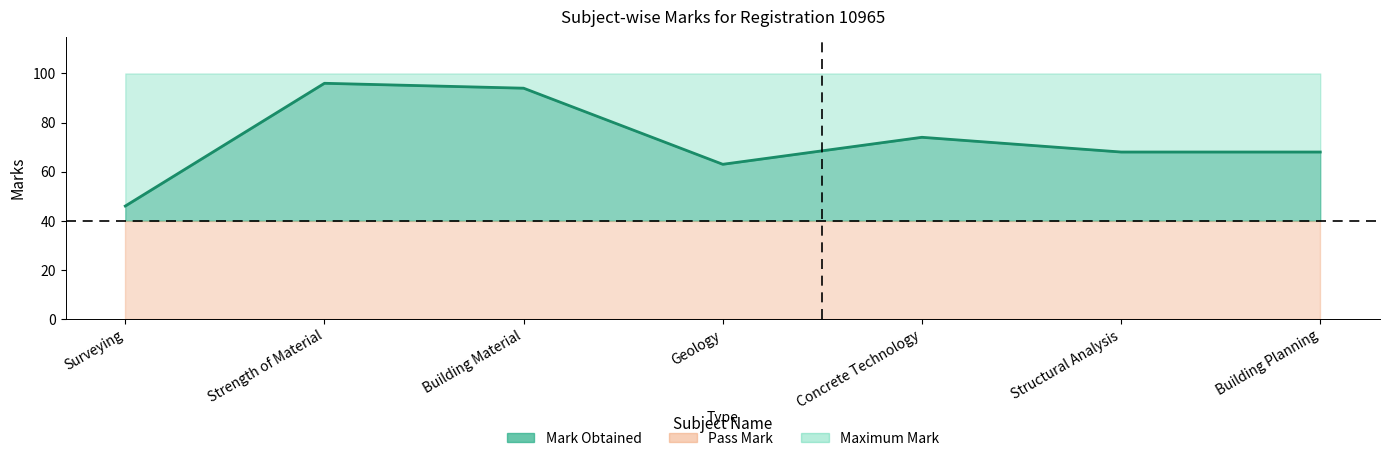

The value at Geology is 44. True or false?

False